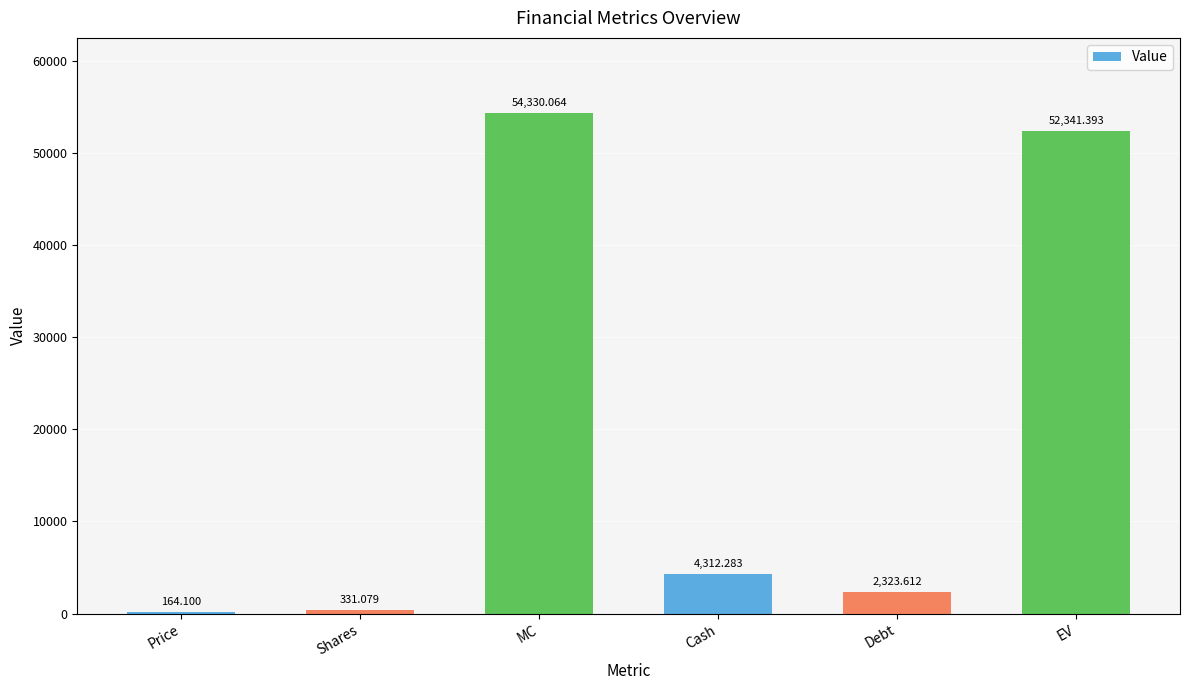

At which label does the data first exceed 4312?

MC